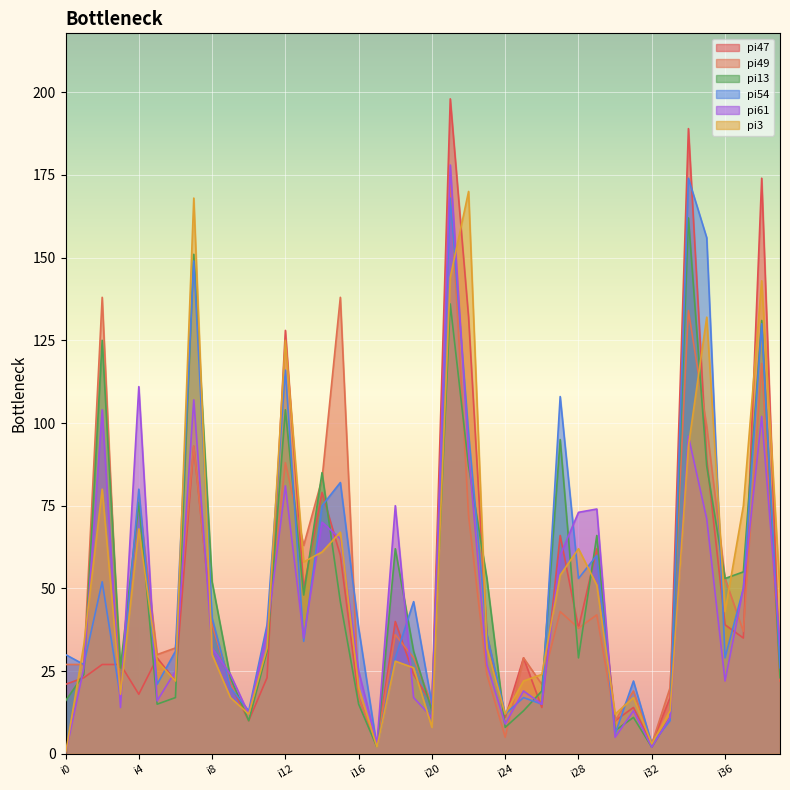

What is the value of the pi61 point at the 24th from the left?

27